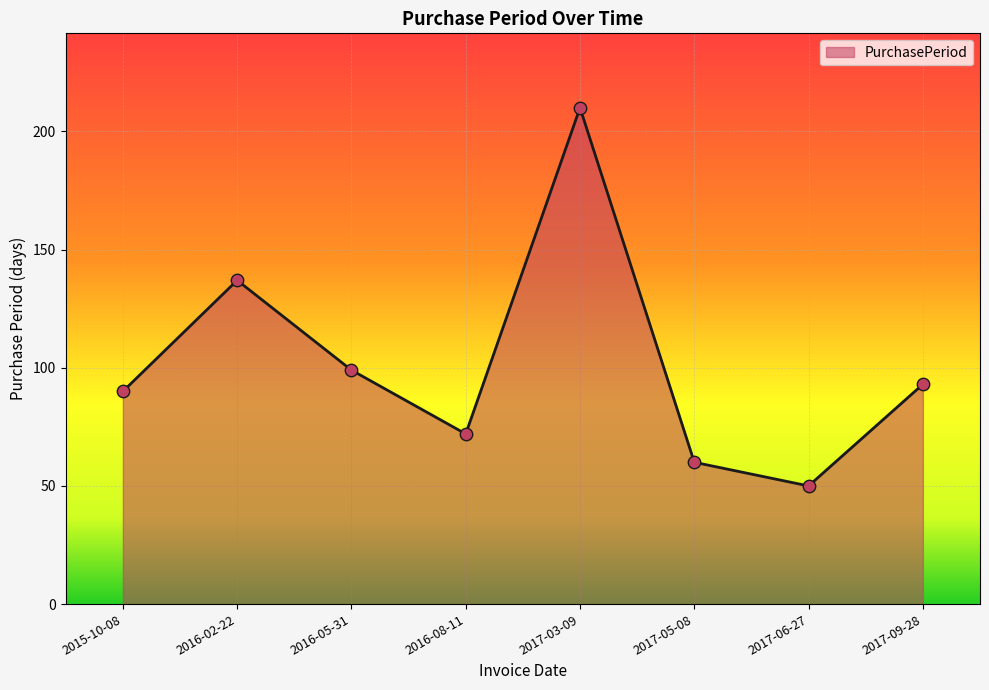

What is the change in value from 2015-10-08 to 2017-09-28?

+3